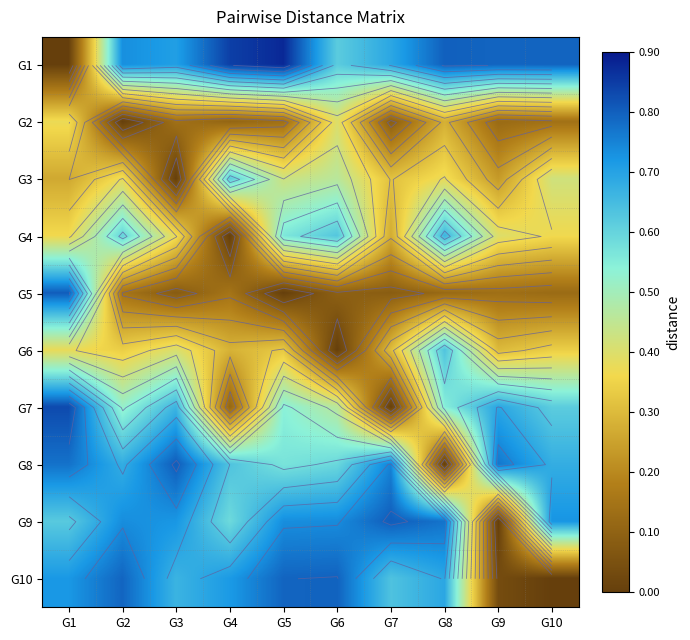

What is the difference between the G7 values at G5 and G6?

0.1